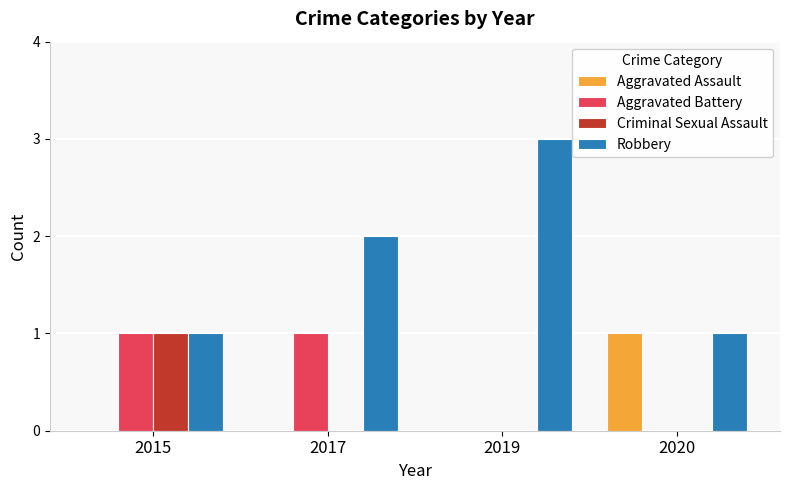

The value of Criminal Sexual Assault at 2020 is 0. True or false?

True